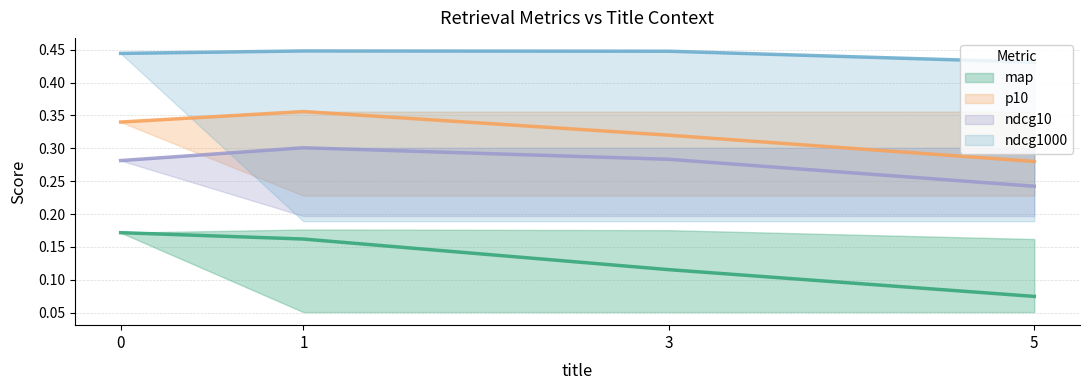

What is the difference between the map values at 5 and 0?

0.1